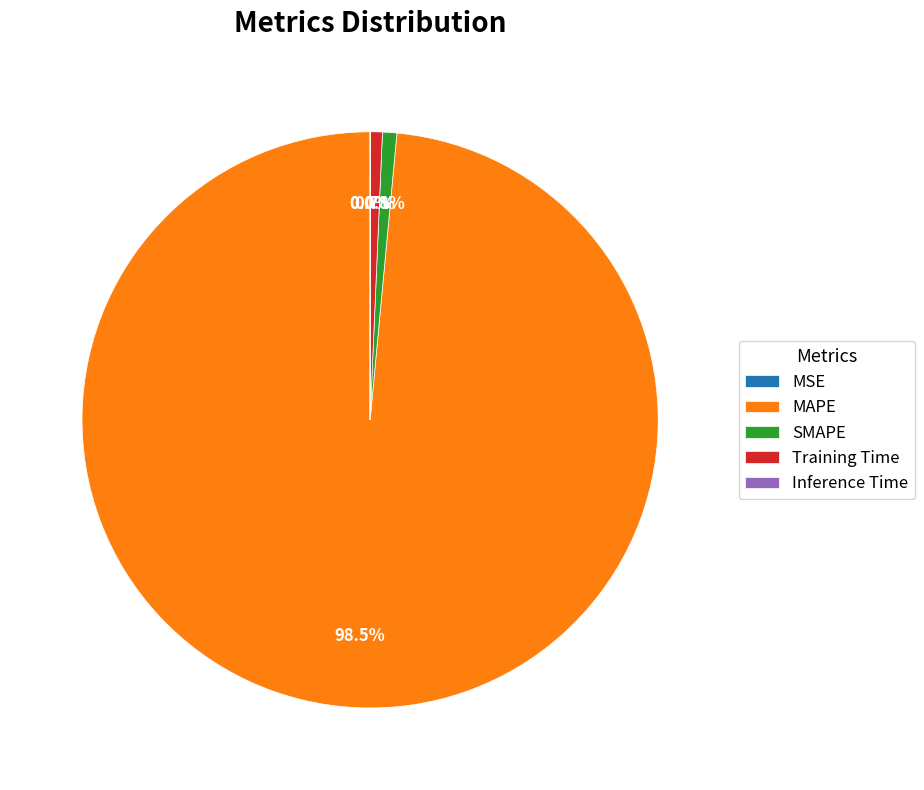

Which category has the biggest portion of the pie?

MAPE